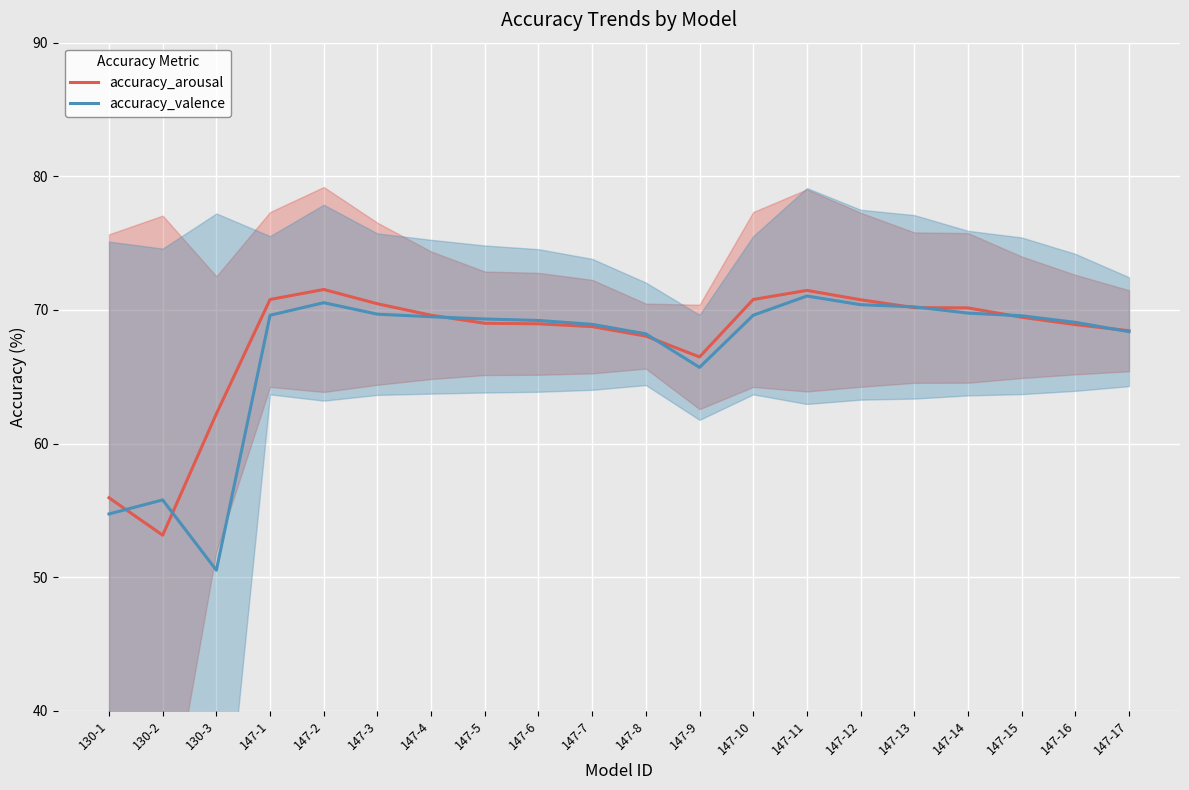

What is the total value across all series at 147-8?

136.2